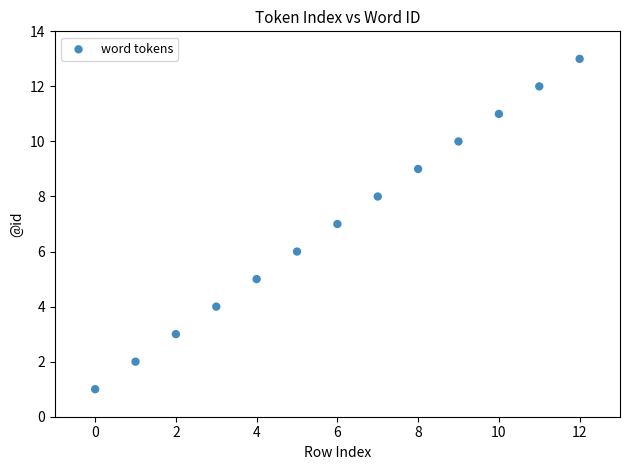

What is the range of Y values (max minus min)?

12